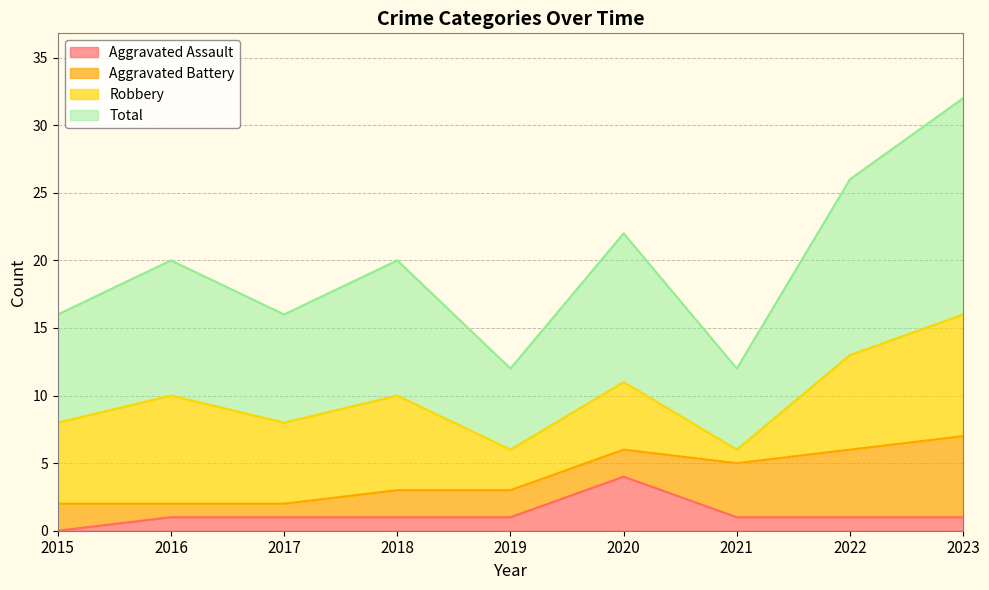

True or false: Total and Aggravated Assault cross at least once.

False